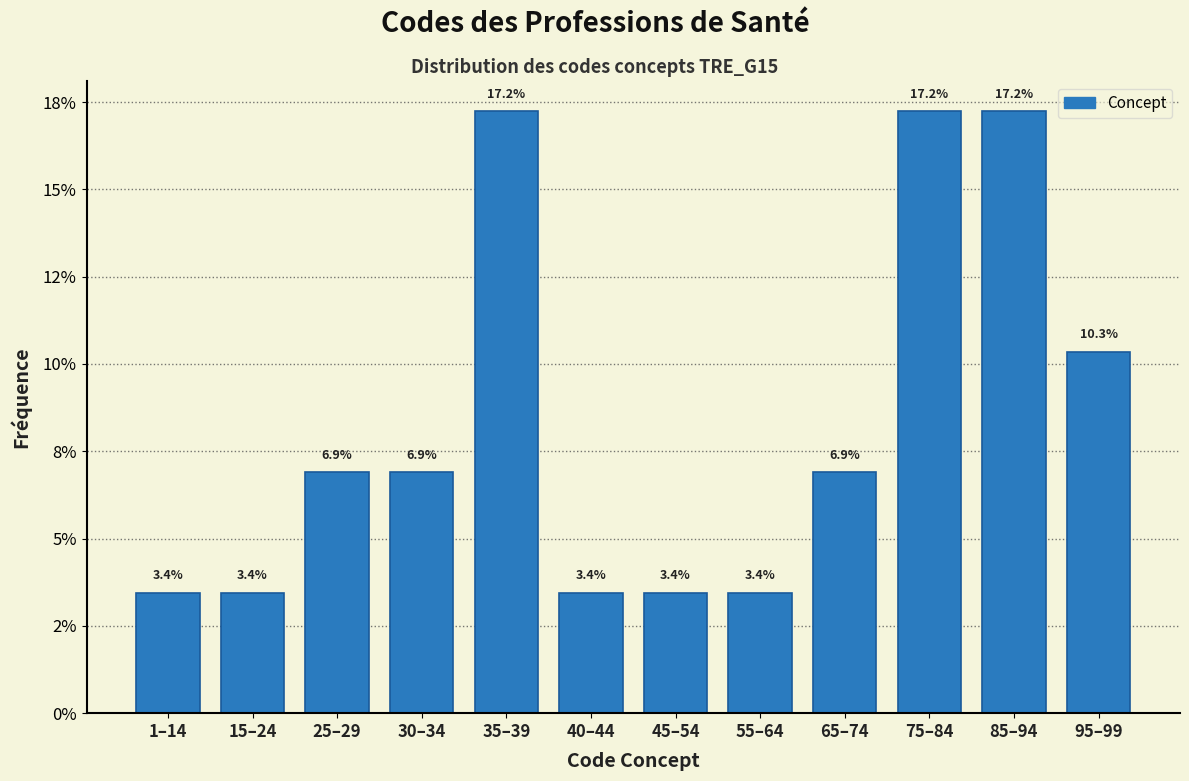

Does the chart contain any negative values?

No